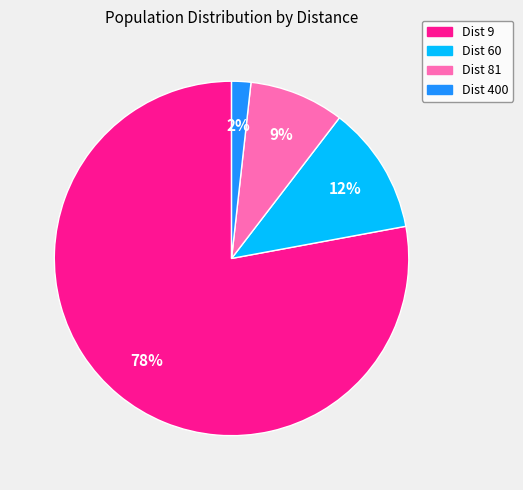

Does any single category account for the majority?

Yes